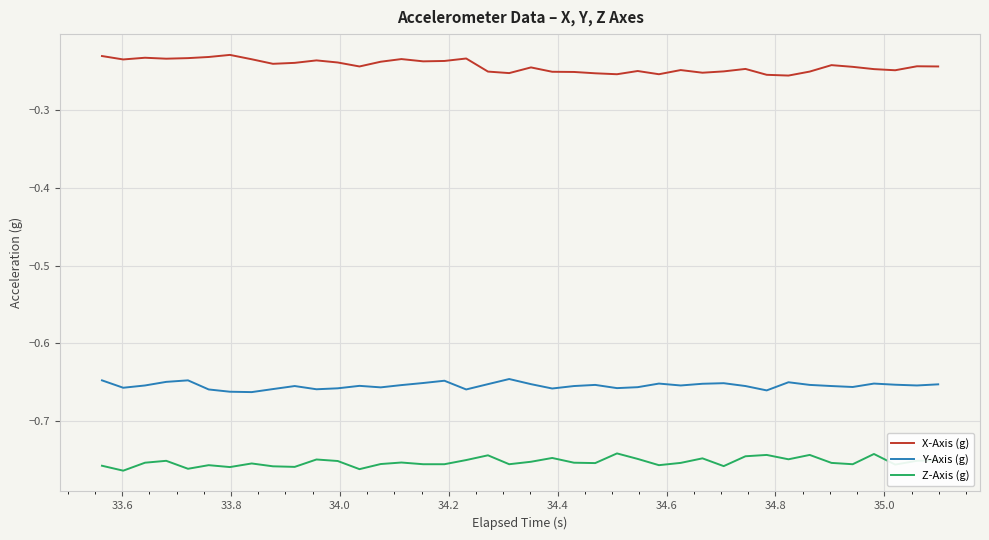

Does the chart display data point markers on the line(s)?

No